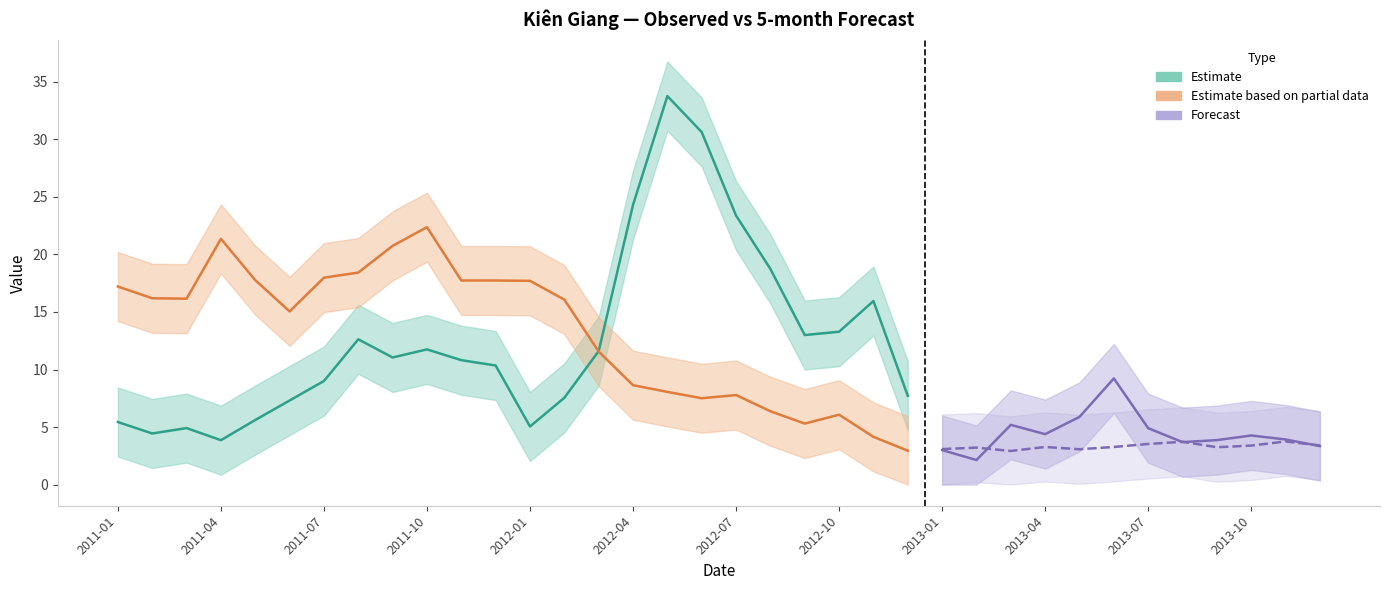

The Observed series shows 3.9 at 2013-11. True or false?

True